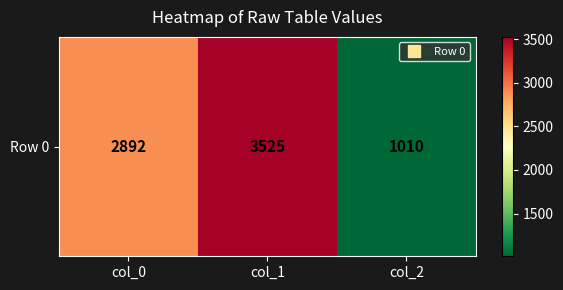

Count the number of values greater than 2892.

1